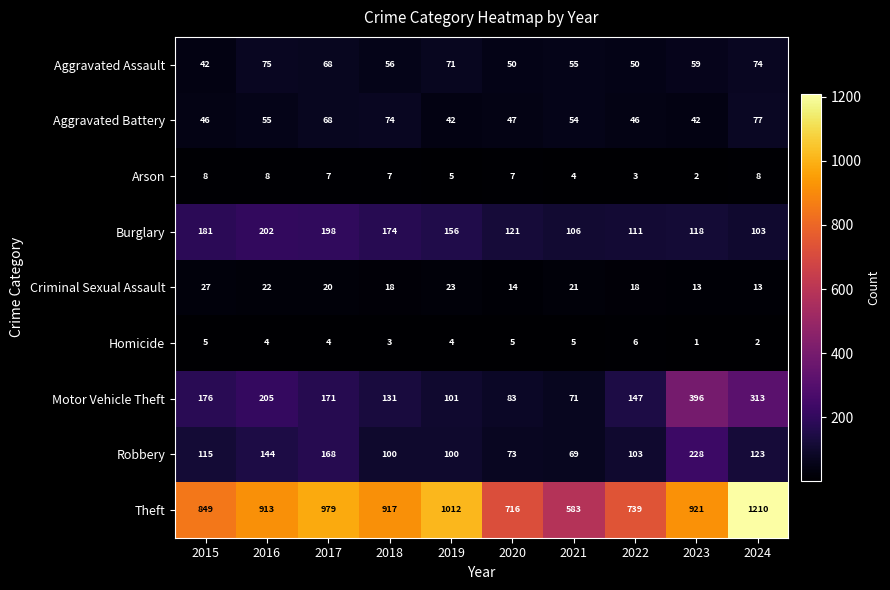

What is the difference between the highest and lowest values at 2024?

1208